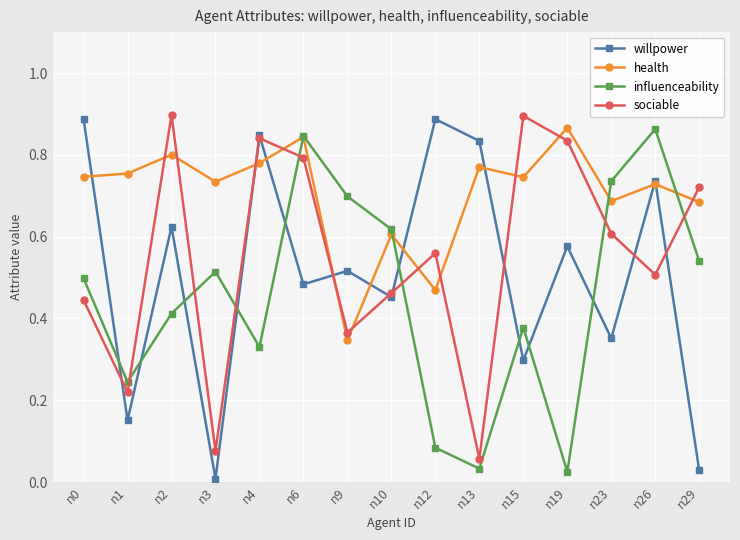

List the series in order of their overall mean, highest first.

health, sociable, willpower, influenceability